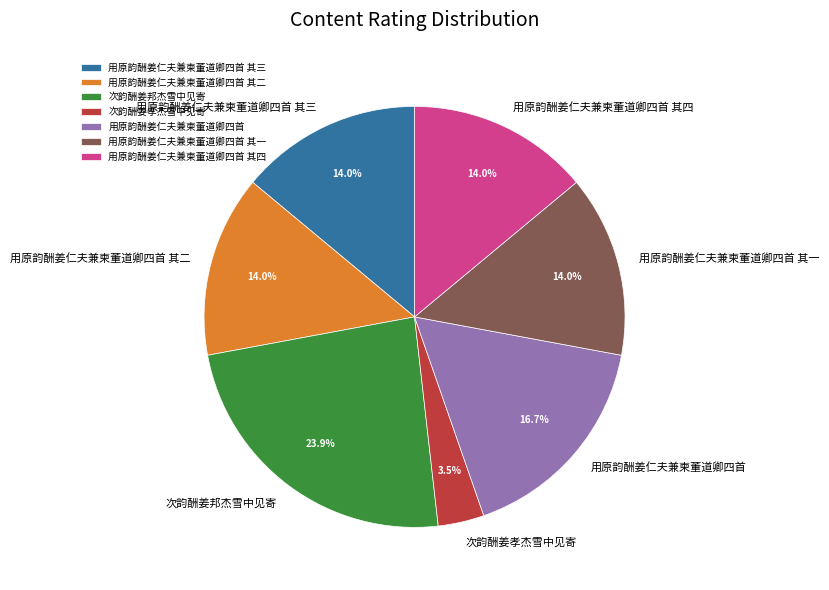

Is there a majority slice in this chart?

No